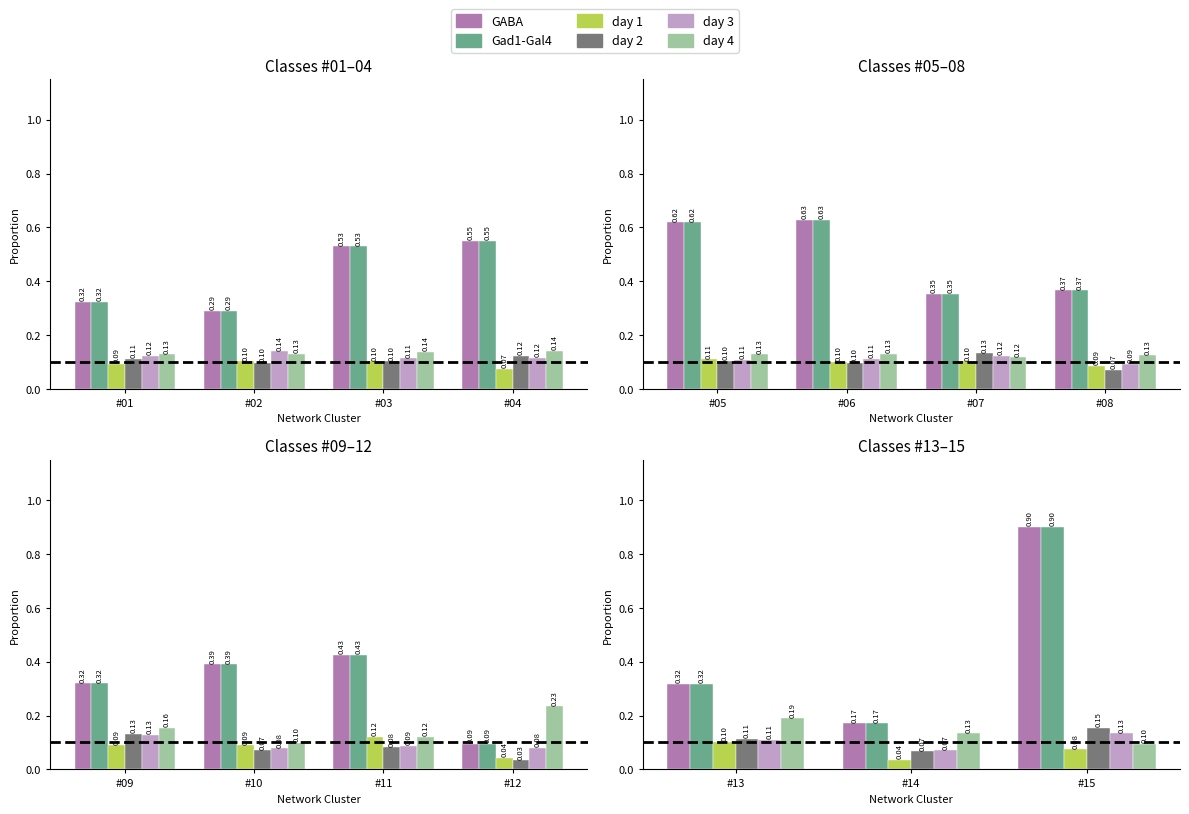

What is the highest value of the day 1 series?

0.1